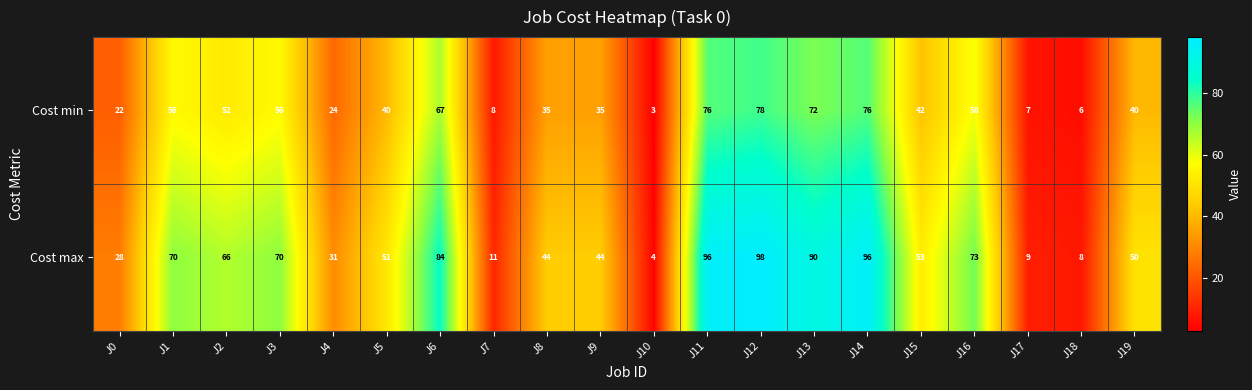

What is the difference between the highest and lowest values at J5?

11